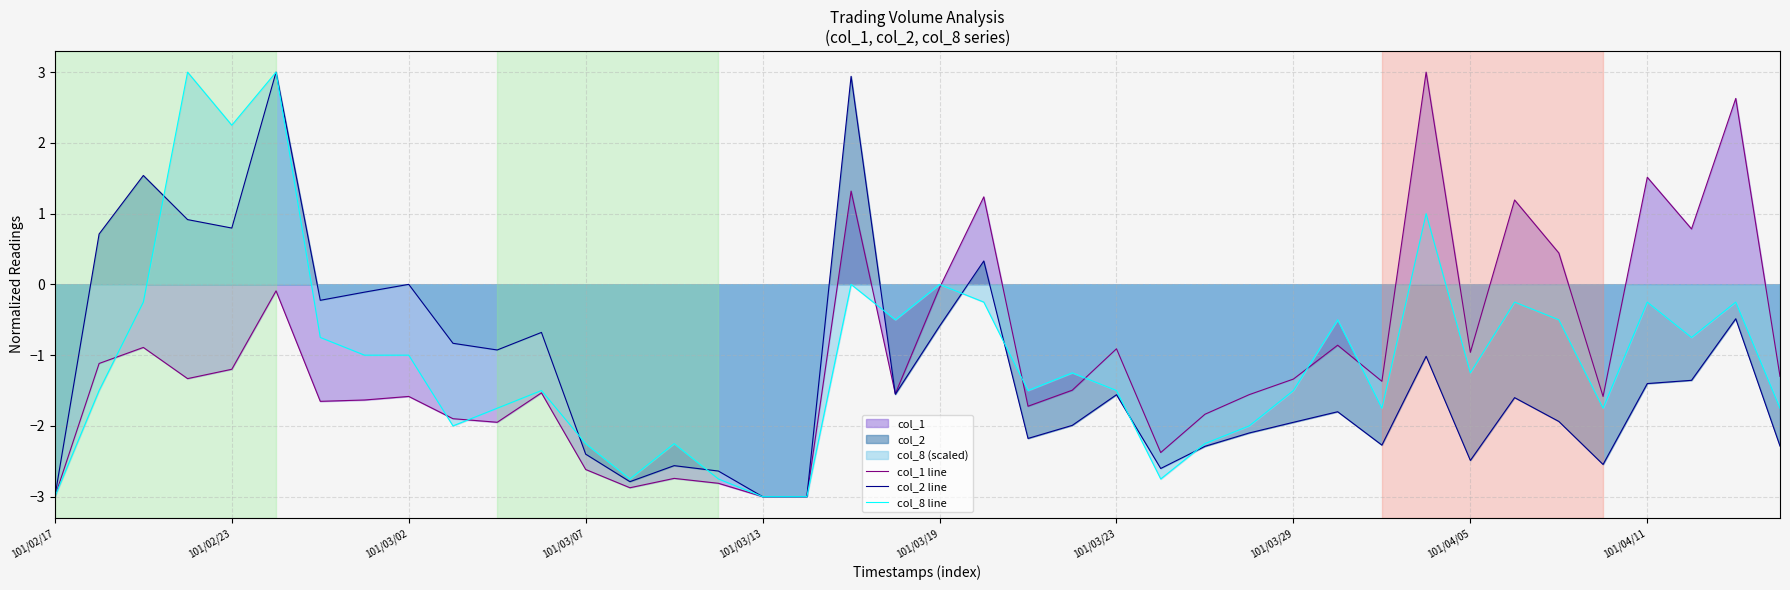

What is the sum of the col_1 line values at 101/03/02 and 101/03/29?

-2.9